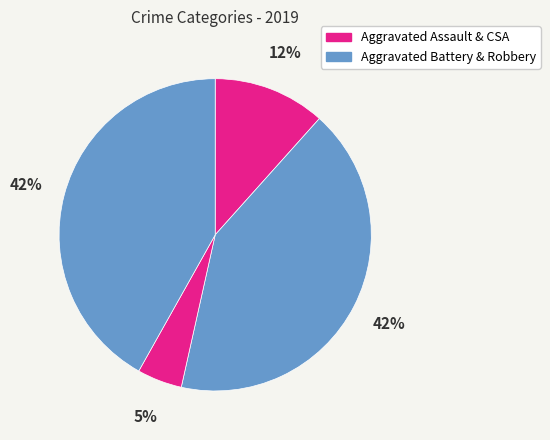

To the nearest percent, what is the average slice percentage?

25%